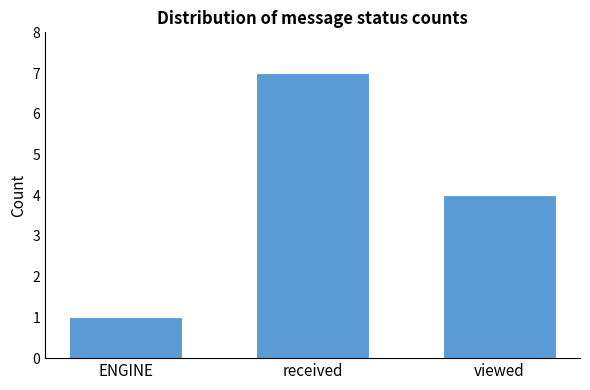

What is the change in value from ENGINE to received?

+6